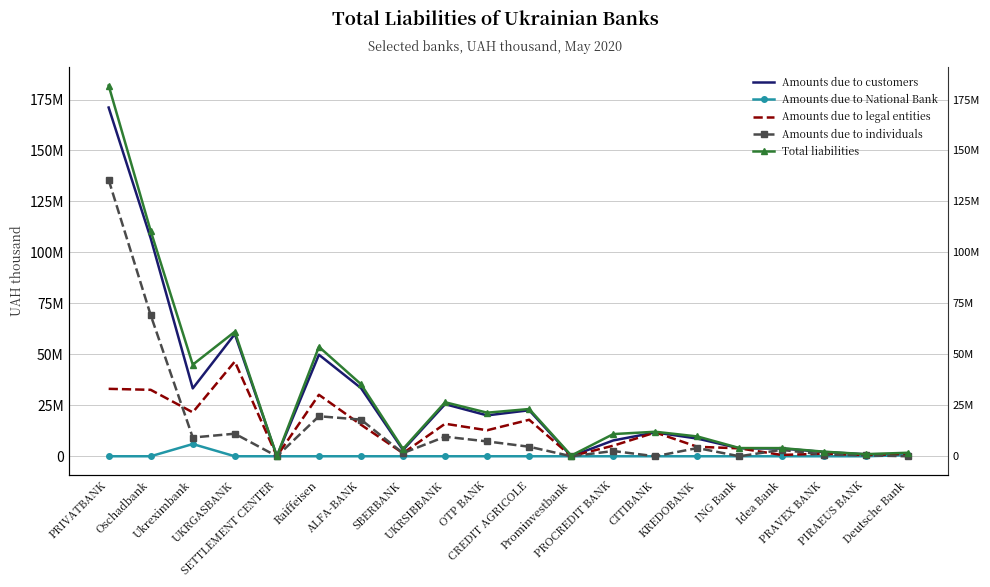

Which series has the largest range (max minus min)?

Total liabilities